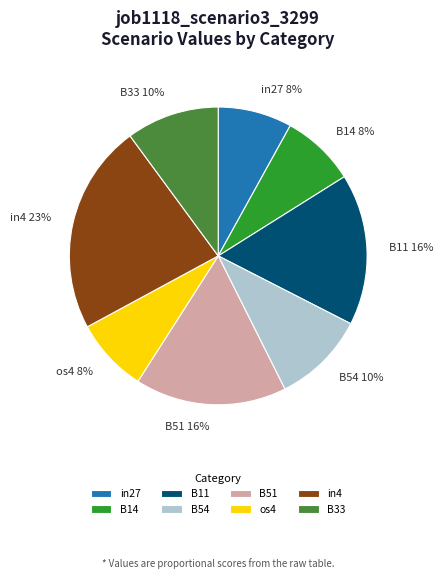

Is in4 the majority of the pie?

No